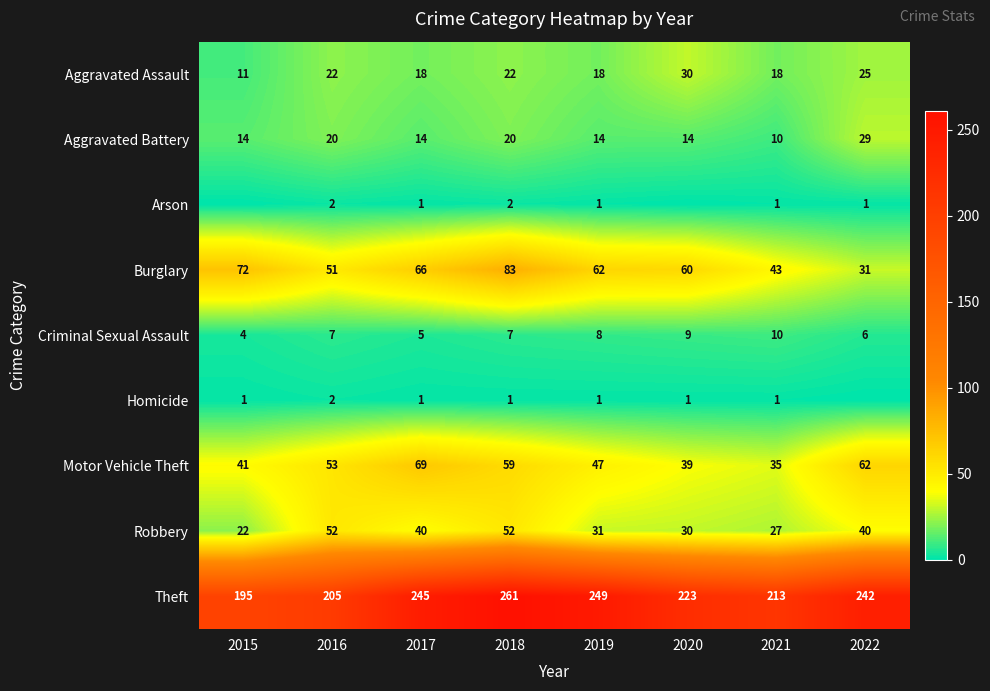

What is the sum of the Theft values at 2020 and 2016?

428